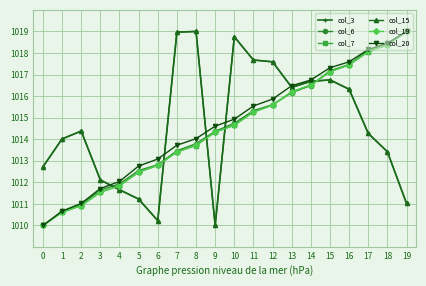

Is this an area chart (filled region under the line)?

No